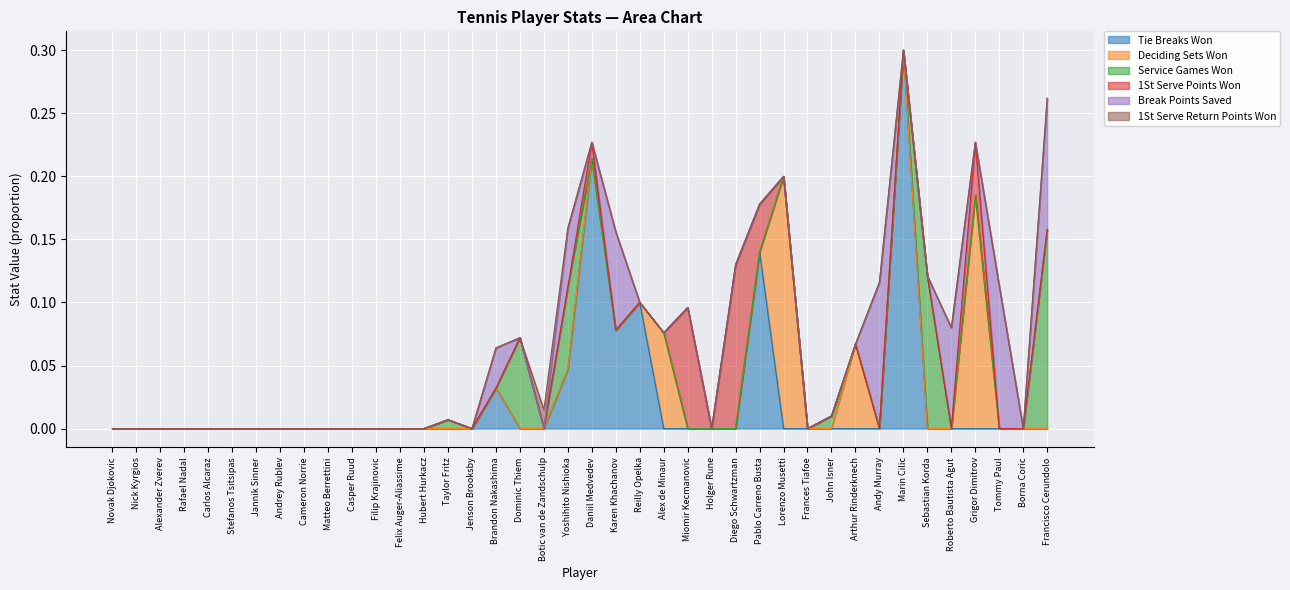

Reading right to left, transcribe all the data shown in this chart.

perc_tie_breaks_won: Francisco Cerundolo=0.0	Borna Coric=0.0	Tommy Paul=0.0	Grigor Dimitrov=0.0	Roberto Bautista Agut=0.0	Sebastian Korda=0.0	Marin Cilic=0.3	Andy Murray=0.0	Arthur Rinderknech=0.0	John Isner=0.0	Frances Tiafoe=0.0	Lorenzo Musetti=0.0	Pablo Carreno Busta=0.1	Diego Schwartzman=0.0	Holger Rune=0.0	Miomir Kecmanovic=0.0	Alex de Minaur=0.0	Reilly Opelka=0.1	Karen Khachanov=0.1	Daniil Medvedev=0.2	Yoshihito Nishioka=0.0	Botic van de Zandschulp=0.0	Dominic Thiem=0.0	Brandon Nakashima=0.0	Jenson Brooksby=0.0	Taylor Fritz=0.0	Hubert Hurkacz=0.0	Felix Auger-Aliassime=0.0	Filip Krajinovic=0.0	Casper Ruud=0.0	Matteo Berrettini=0.0	Cameron Norrie=0.0	Andrey Rublev=0.0	Jannik Sinner=0.0	Stefanos Tsitsipas=0.0	Carlos Alcaraz=0.0	Rafael Nadal=0.0	Alexander Zverev=0.0	Nick Kyrgios=0.0	Novak Djokovic=0.0
perc_deciding_sets_won: Francisco Cerundolo=0.0	Borna Coric=0.0	Tommy Paul=0.0	Grigor Dimitrov=0.2	Roberto Bautista Agut=0.0	Sebastian Korda=0.0	Marin Cilic=0.0	Andy Murray=0.0	Arthur Rinderknech=0.1	John Isner=0.0	Frances Tiafoe=0.0	Lorenzo Musetti=0.2	Pablo Carreno Busta=0.0	Diego Schwartzman=0.0	Holger Rune=0.0	Miomir Kecmanovic=0.0	Alex de Minaur=0.1	Reilly Opelka=0.0	Karen Khachanov=0.0	Daniil Medvedev=0.0	Yoshihito Nishioka=0.0	Botic van de Zandschulp=0.0	Dominic Thiem=0.0	Brandon Nakashima=0.0	Jenson Brooksby=0.0	Taylor Fritz=0.0	Hubert Hurkacz=0.0	Felix Auger-Aliassime=0.0	Filip Krajinovic=0.0	Casper Ruud=0.0	Matteo Berrettini=0.0	Cameron Norrie=0.0	Andrey Rublev=0.0	Jannik Sinner=0.0	Stefanos Tsitsipas=0.0	Carlos Alcaraz=0.0	Rafael Nadal=0.0	Alexander Zverev=0.0	Nick Kyrgios=0.0	Novak Djokovic=0.0
perc_service_games_won: Francisco Cerundolo=0.2	Borna Coric=0.0	Tommy Paul=0.0	Grigor Dimitrov=0.0	Roberto Bautista Agut=0.0	Sebastian Korda=0.1	Marin Cilic=0.0	Andy Murray=0.0	Arthur Rinderknech=0.0	John Isner=0.0	Frances Tiafoe=0.0	Lorenzo Musetti=0.0	Pablo Carreno Busta=0.0	Diego Schwartzman=0.0	Holger Rune=0.0	Miomir Kecmanovic=0.0	Alex de Minaur=0.0	Reilly Opelka=0.0	Karen Khachanov=0.0	Daniil Medvedev=0.0	Yoshihito Nishioka=0.1	Botic van de Zandschulp=0.0	Dominic Thiem=0.1	Brandon Nakashima=0.0	Jenson Brooksby=0.0	Taylor Fritz=0.0	Hubert Hurkacz=0.0	Felix Auger-Aliassime=0.0	Filip Krajinovic=0.0	Casper Ruud=0.0	Matteo Berrettini=0.0	Cameron Norrie=0.0	Andrey Rublev=0.0	Jannik Sinner=0.0	Stefanos Tsitsipas=0.0	Carlos Alcaraz=0.0	Rafael Nadal=0.0	Alexander Zverev=0.0	Nick Kyrgios=0.0	Novak Djokovic=0.0
perc_1st_serve_points_won: Francisco Cerundolo=0.0	Borna Coric=0.0	Tommy Paul=0.0	Grigor Dimitrov=0.0	Roberto Bautista Agut=0.0	Sebastian Korda=0.0	Marin Cilic=0.0	Andy Murray=0.0	Arthur Rinderknech=0.0	John Isner=0.0	Frances Tiafoe=0.0	Lorenzo Musetti=0.0	Pablo Carreno Busta=0.0	Diego Schwartzman=0.1	Holger Rune=0.0	Miomir Kecmanovic=0.1	Alex de Minaur=0.0	Reilly Opelka=0.0	Karen Khachanov=0.0	Daniil Medvedev=0.0	Yoshihito Nishioka=0.0	Botic van de Zandschulp=0.0	Dominic Thiem=0.0	Brandon Nakashima=0.0	Jenson Brooksby=0.0	Taylor Fritz=0.0	Hubert Hurkacz=0.0	Felix Auger-Aliassime=0.0	Filip Krajinovic=0.0	Casper Ruud=0.0	Matteo Berrettini=0.0	Cameron Norrie=0.0	Andrey Rublev=0.0	Jannik Sinner=0.0	Stefanos Tsitsipas=0.0	Carlos Alcaraz=0.0	Rafael Nadal=0.0	Alexander Zverev=0.0	Nick Kyrgios=0.0	Novak Djokovic=0.0
perc_break_points_saved: Francisco Cerundolo=0.1	Borna Coric=0.0	Tommy Paul=0.1	Grigor Dimitrov=0.0	Roberto Bautista Agut=0.1	Sebastian Korda=0.0	Marin Cilic=0.0	Andy Murray=0.1	Arthur Rinderknech=0.0	John Isner=0.0	Frances Tiafoe=0.0	Lorenzo Musetti=0.0	Pablo Carreno Busta=0.0	Diego Schwartzman=0.0	Holger Rune=0.0	Miomir Kecmanovic=0.0	Alex de Minaur=0.0	Reilly Opelka=0.0	Karen Khachanov=0.1	Daniil Medvedev=0.0	Yoshihito Nishioka=0.0	Botic van de Zandschulp=0.0	Dominic Thiem=0.0	Brandon Nakashima=0.0	Jenson Brooksby=0.0	Taylor Fritz=0.0	Hubert Hurkacz=0.0	Felix Auger-Aliassime=0.0	Filip Krajinovic=0.0	Casper Ruud=0.0	Matteo Berrettini=0.0	Cameron Norrie=0.0	Andrey Rublev=0.0	Jannik Sinner=0.0	Stefanos Tsitsipas=0.0	Carlos Alcaraz=0.0	Rafael Nadal=0.0	Alexander Zverev=0.0	Nick Kyrgios=0.0	Novak Djokovic=0.0
perc_1st_serve_return_points_won: Francisco Cerundolo=0.0	Borna Coric=0.0	Tommy Paul=0.0	Grigor Dimitrov=0.0	Roberto Bautista Agut=0.0	Sebastian Korda=0.0	Marin Cilic=0.0	Andy Murray=0.0	Arthur Rinderknech=0.0	John Isner=0.0	Frances Tiafoe=0.0	Lorenzo Musetti=0.0	Pablo Carreno Busta=0.0	Diego Schwartzman=0.0	Holger Rune=0.0	Miomir Kecmanovic=0.0	Alex de Minaur=0.0	Reilly Opelka=0.0	Karen Khachanov=0.0	Daniil Medvedev=0.0	Yoshihito Nishioka=0.0	Botic van de Zandschulp=0.0	Dominic Thiem=0.0	Brandon Nakashima=0.0	Jenson Brooksby=0.0	Taylor Fritz=0.0	Hubert Hurkacz=0.0	Felix Auger-Aliassime=0.0	Filip Krajinovic=0.0	Casper Ruud=0.0	Matteo Berrettini=0.0	Cameron Norrie=0.0	Andrey Rublev=0.0	Jannik Sinner=0.0	Stefanos Tsitsipas=0.0	Carlos Alcaraz=0.0	Rafael Nadal=0.0	Alexander Zverev=0.0	Nick Kyrgios=0.0	Novak Djokovic=0.0